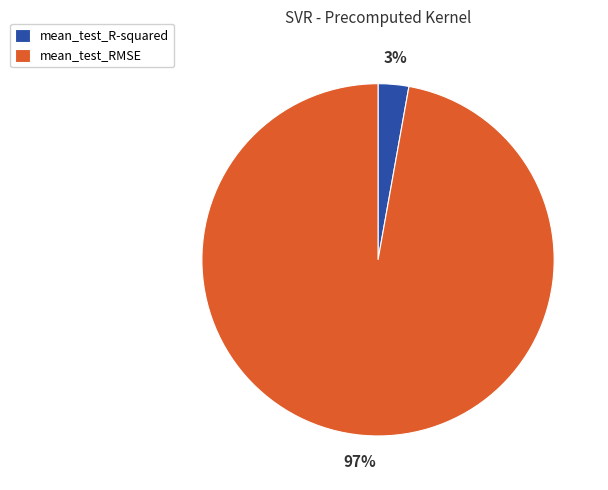

Do mean_test_RMSE and mean_test_R-squared together represent more than half of the pie?

Yes